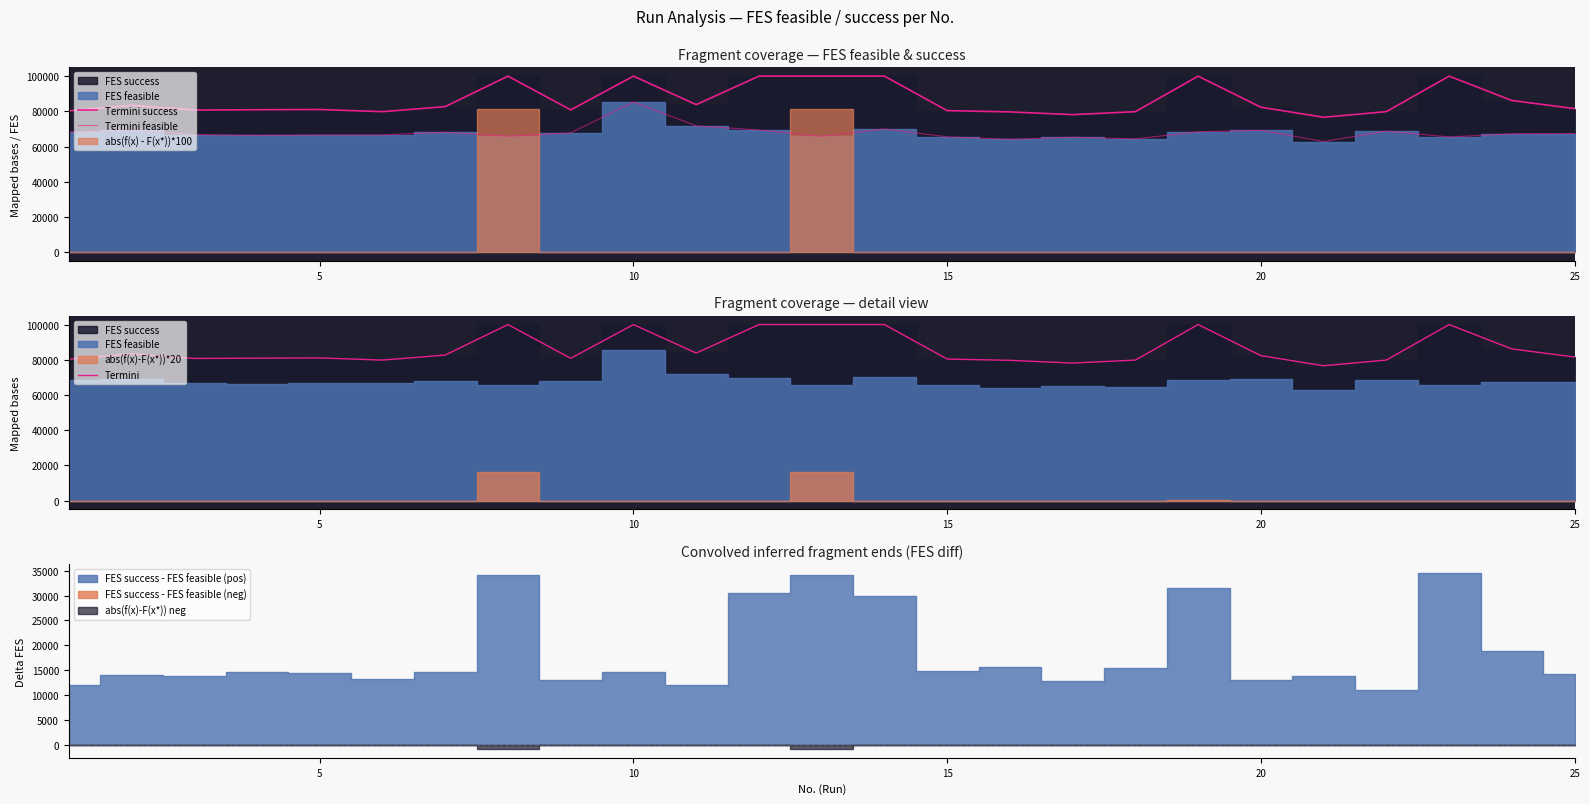

The value of Termini at 15 is 26557. True or false?

False